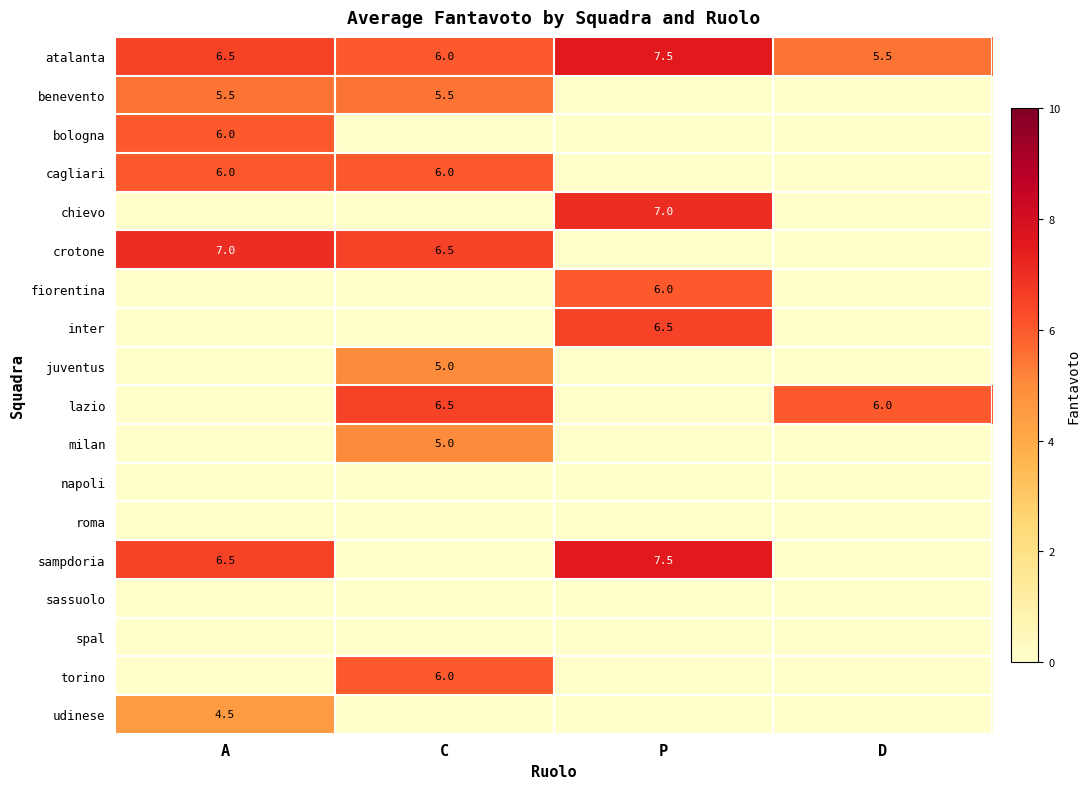

At how many categories does at least one series exceed 2?

4